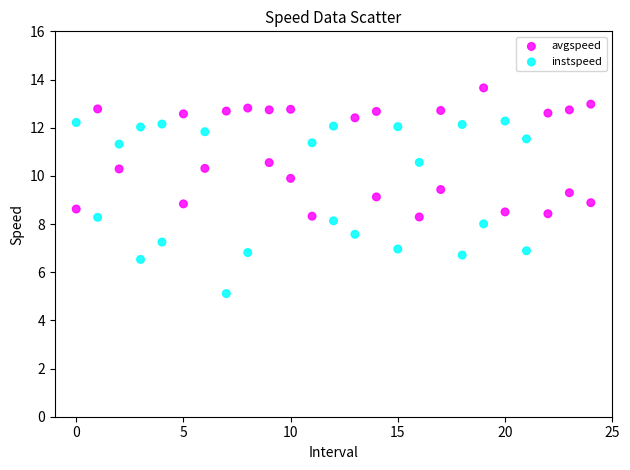

Which series has the largest Y range (max minus min)?

avgspeed